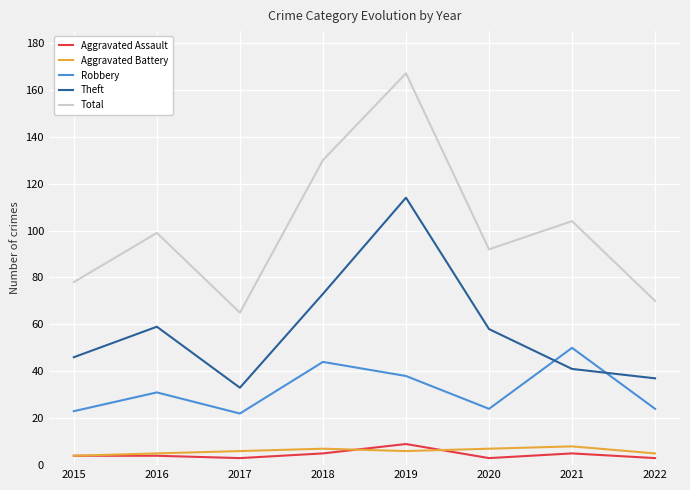

Reading left to right, transcribe all the data shown in this chart.

Aggravated Assault: 4	4	3	5	9	3	5	3
Aggravated Battery: 4	5	6	7	6	7	8	5
Robbery: 23	31	22	44	38	24	50	24
Theft: 46	59	33	73	114	58	41	37
Total: 78	99	65	130	167	92	104	70